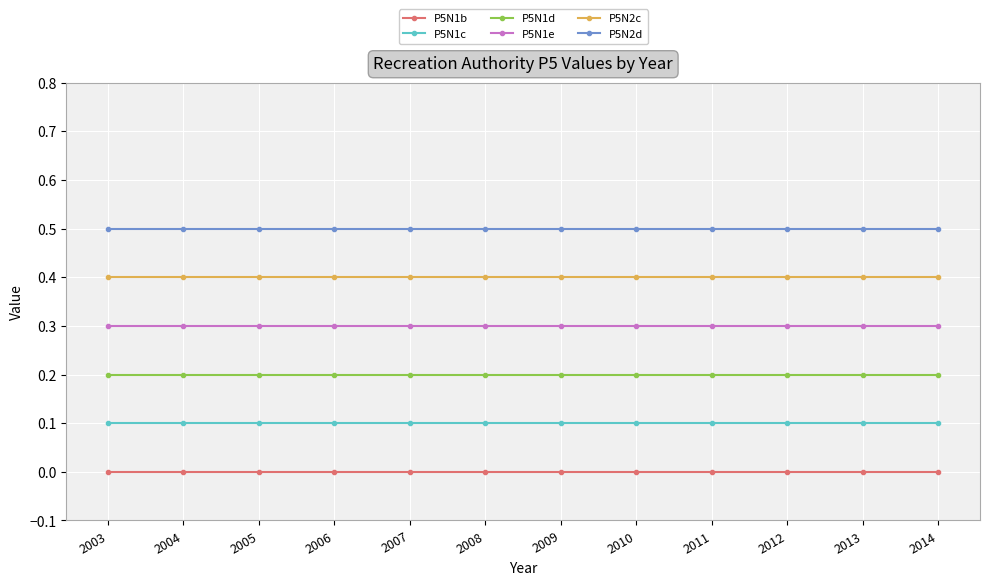

What is the sum of all P5N2d values?

6.0